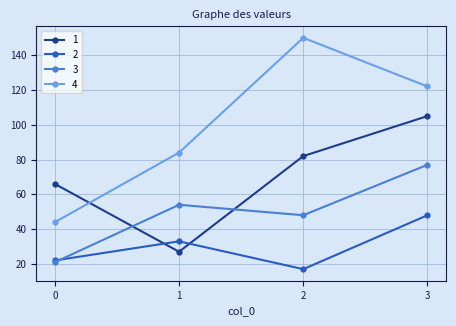

True or false: 2 and 4 intersect in this chart.

False